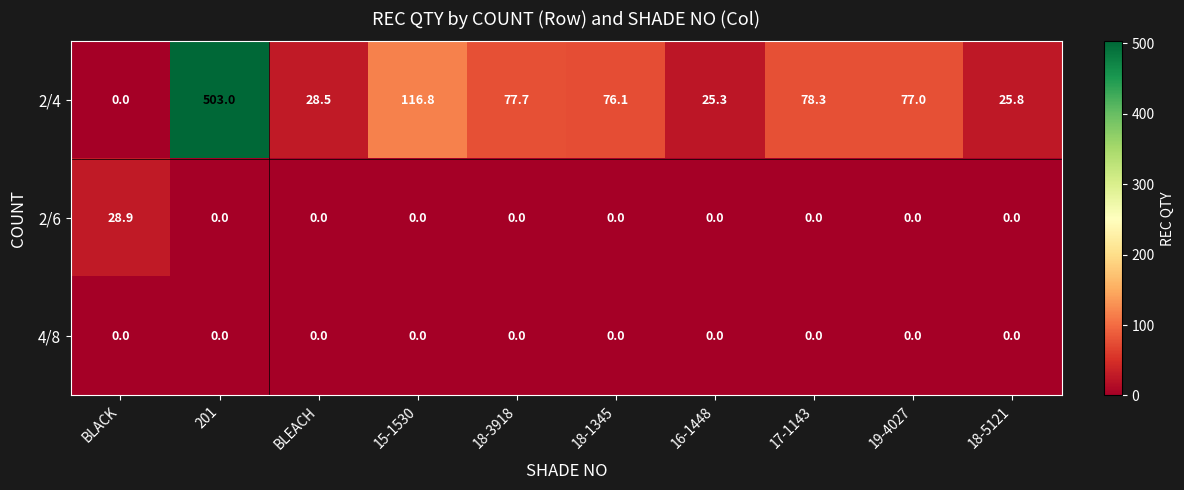

List the series in order of their peak value, lowest first.

4/8, 2/6, 2/4